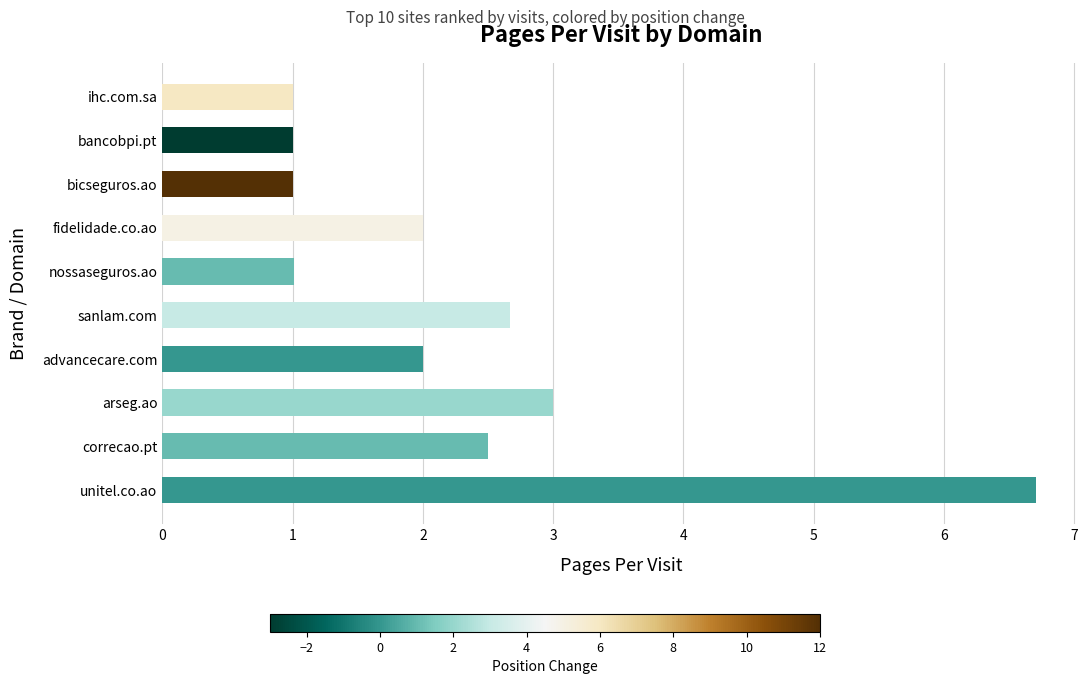

Reading bottom to top, list all the values displayed in this chart.

6.7	2.5	3.0	2.0	2.7	1.0	2.0	1.0	1.0	1.0